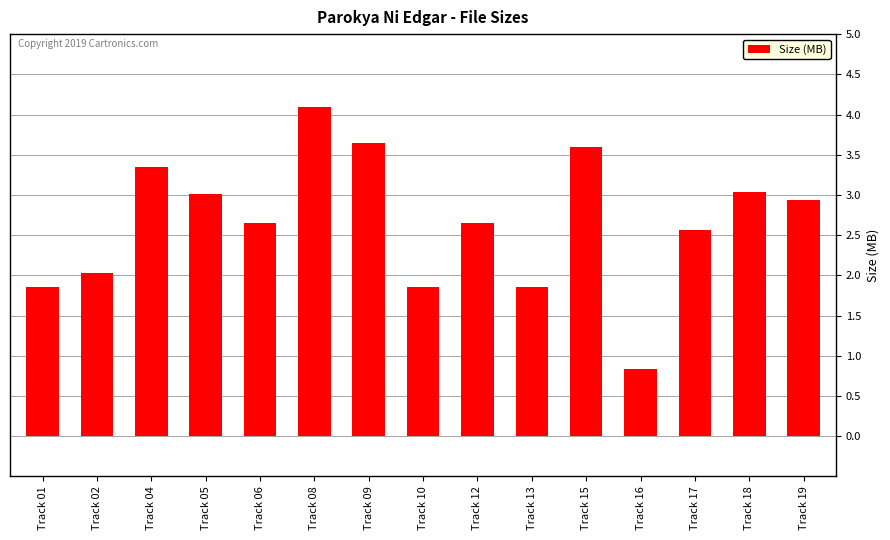

How many data points are less than 2?

4